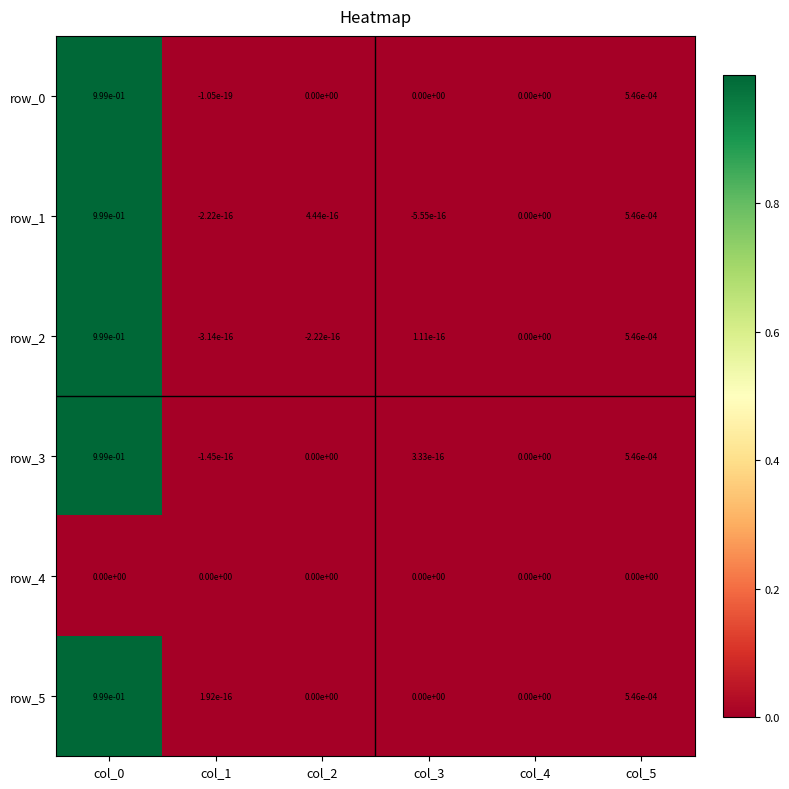

Is the value of row_4 at col_4 greater than the value of row_1 at col_5?

No